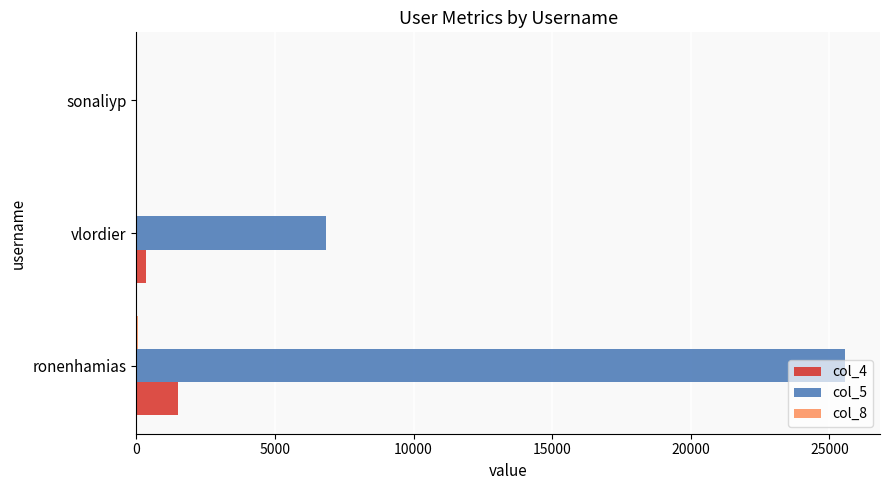

What is the maximum value shown in the chart?

25549